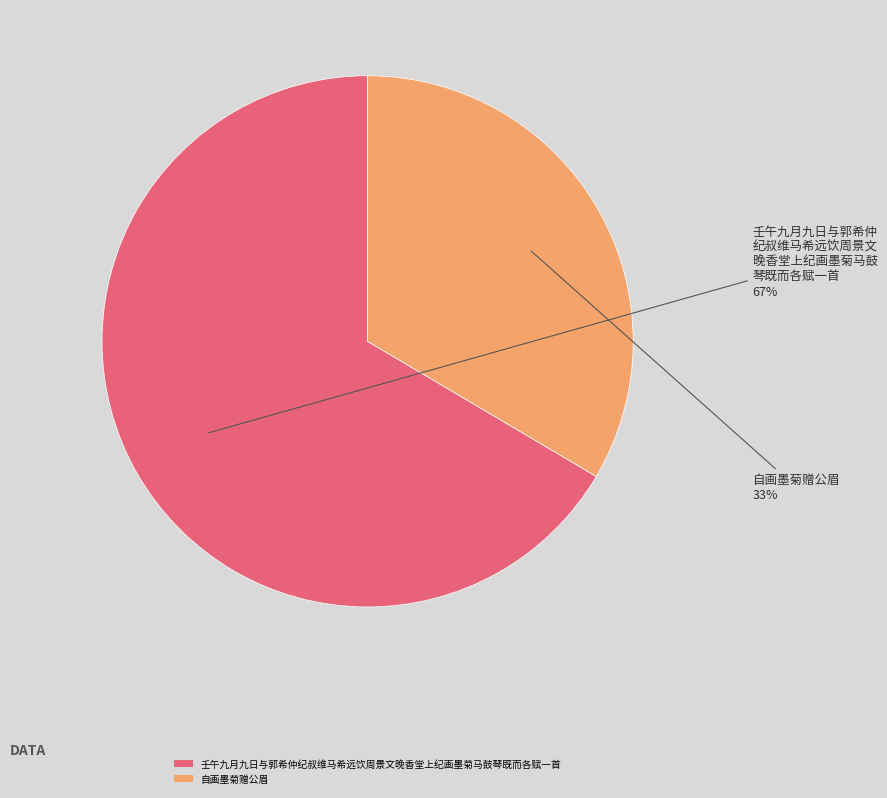

To the nearest percent, what is the average slice percentage?

50%